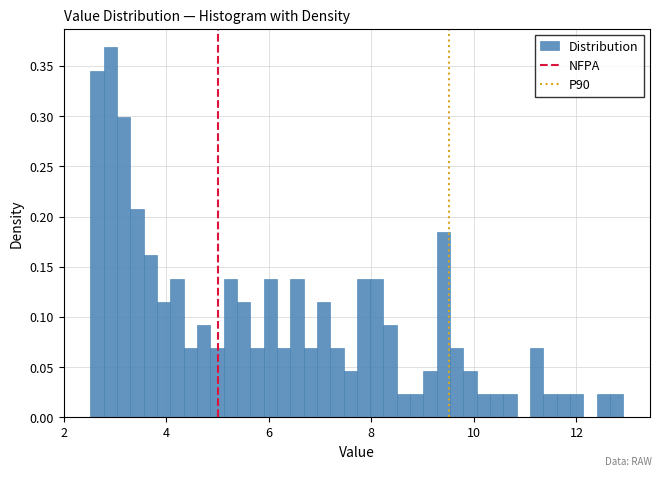

Read against the x-axis, roughly where is the centre of the tallest bar?

3.0